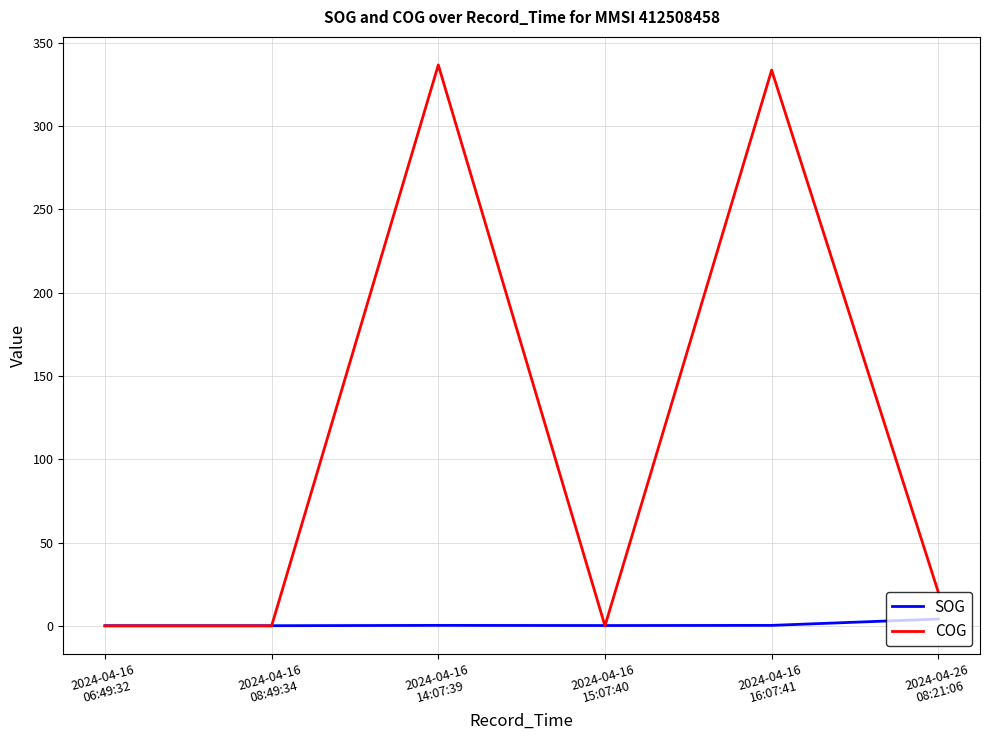

How many distinct data groups are displayed?

2